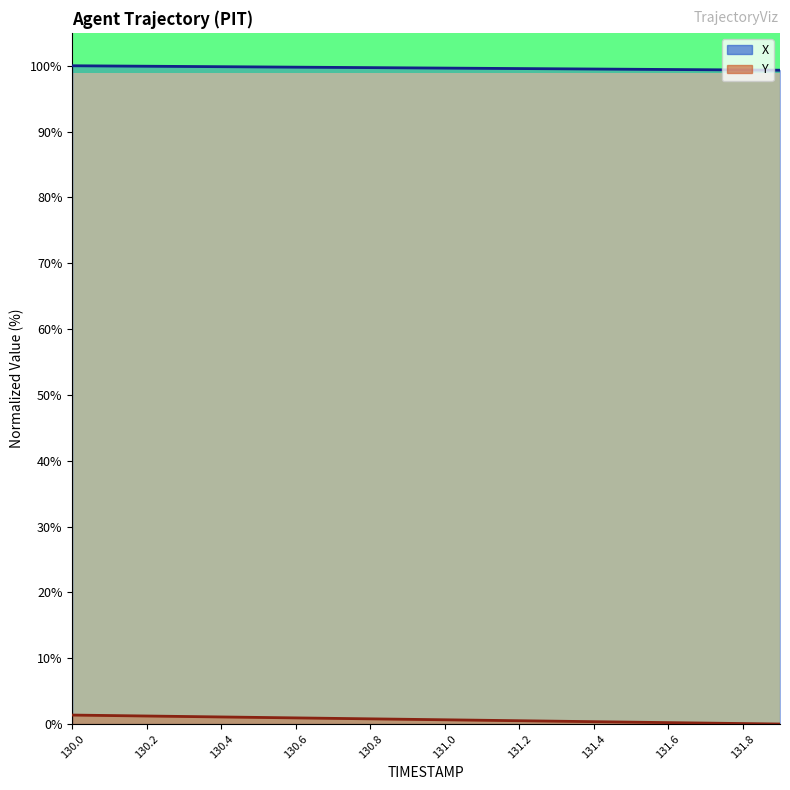

At which label does X reach its peak?

130.0